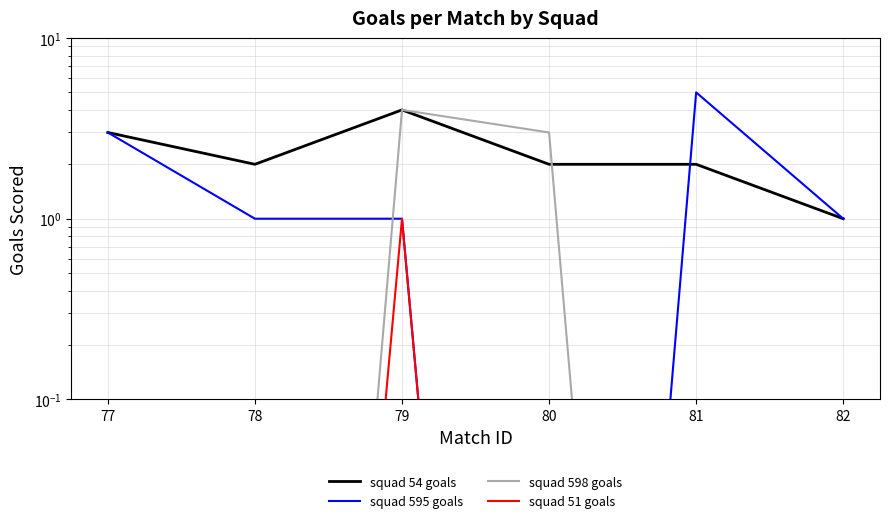

What is the average value of the squad 595 goals series?

1.8